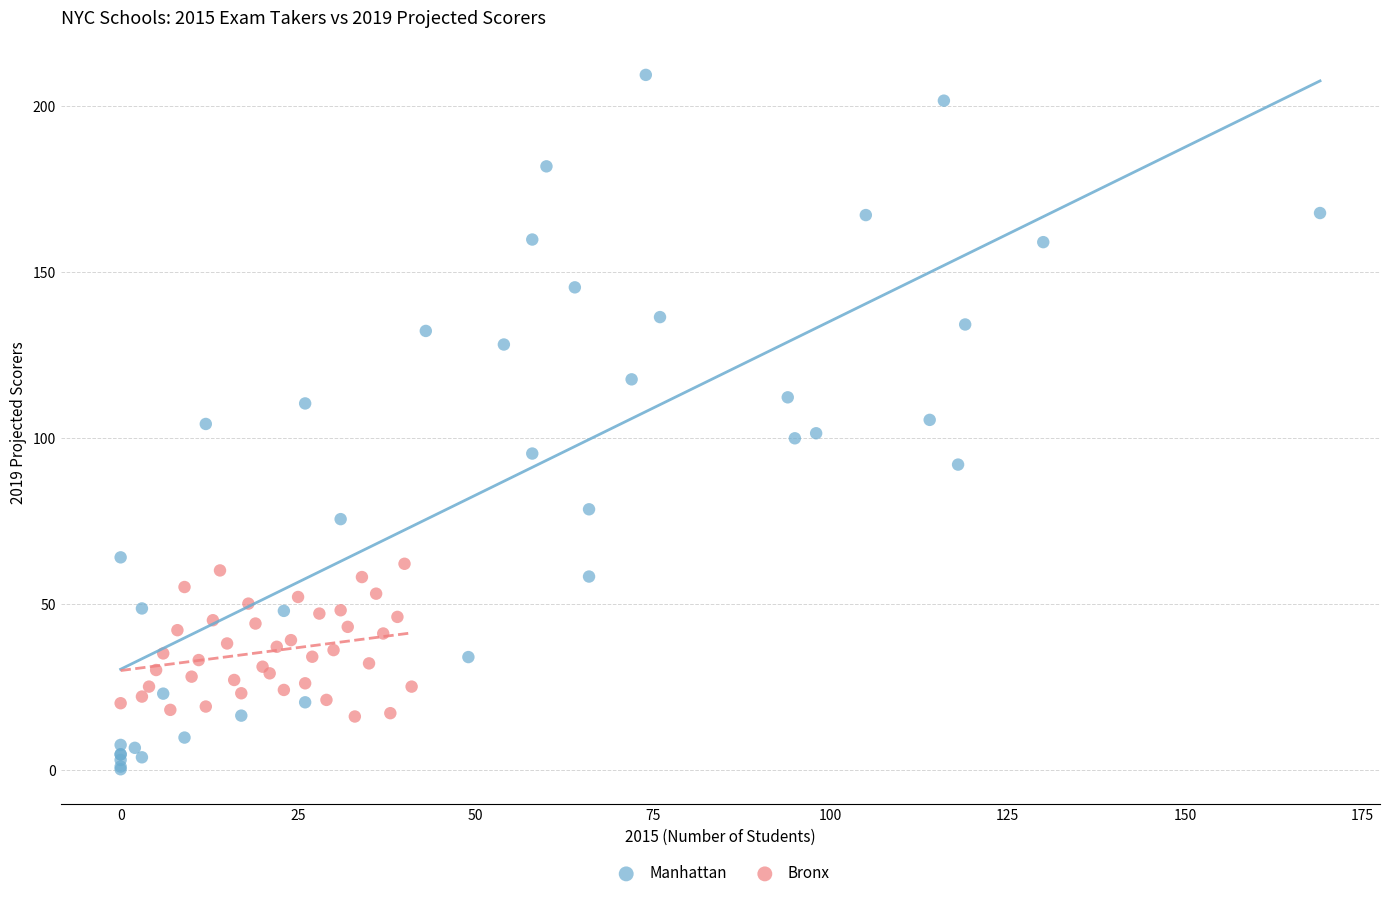

Which series contains the lowest Y value?

Manhattan